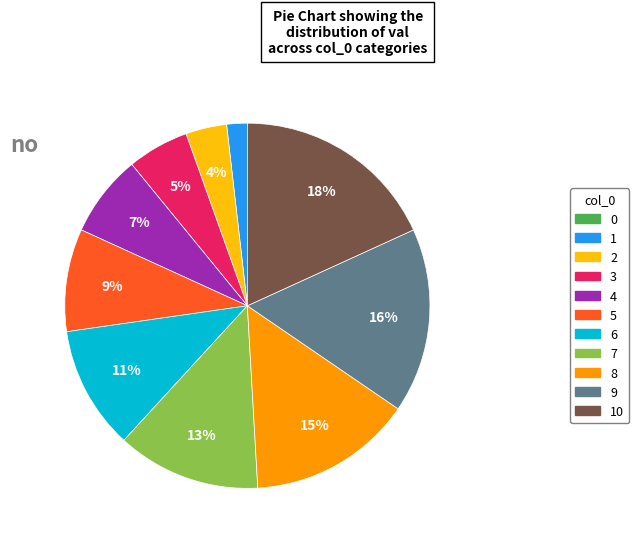

Is there any slice that represents more than half of the pie?

No